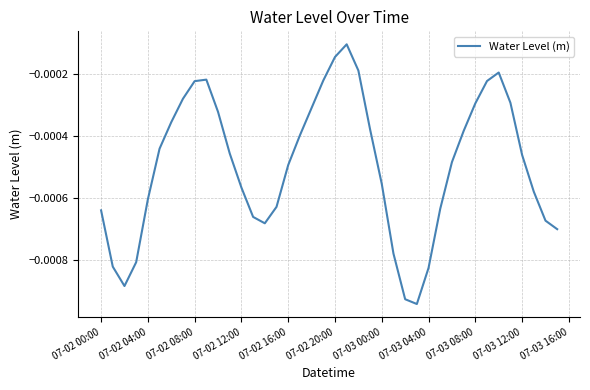

How many interior local peaks (higher than both neighbors) does the data have?

3